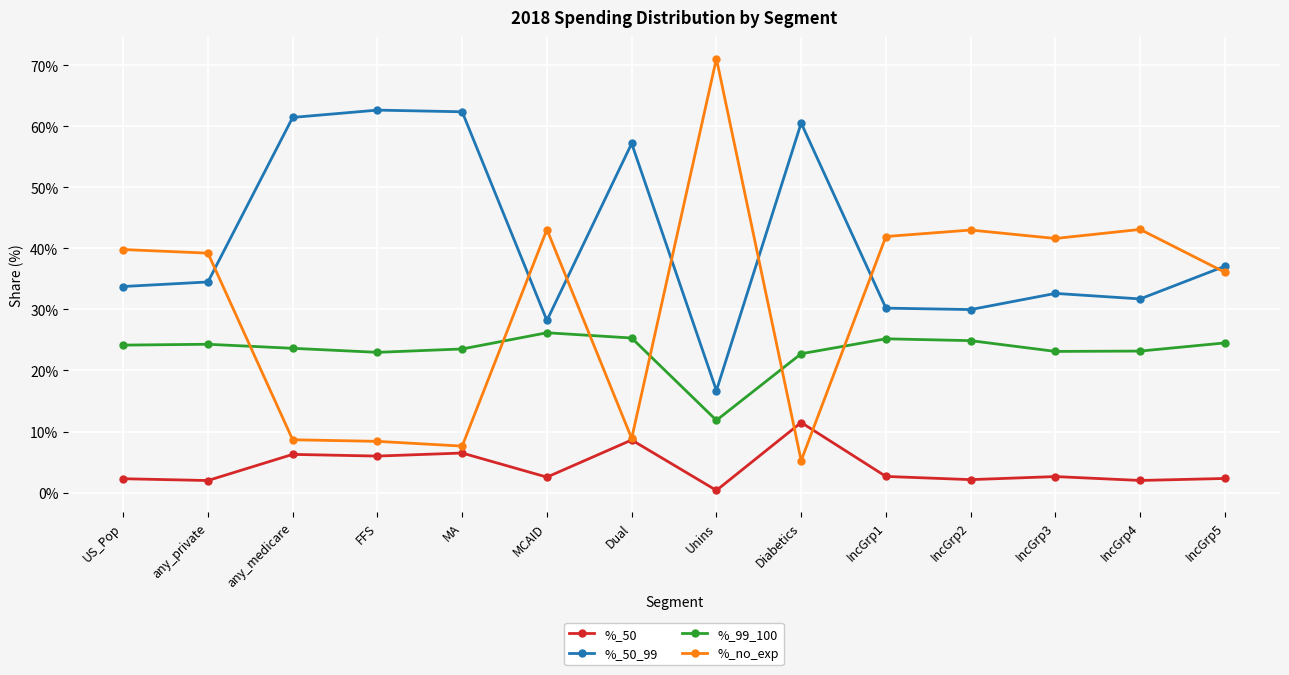

List the series in order of their overall mean, lowest first.

%_50, %_99_100, %_no_exp, %_50_99